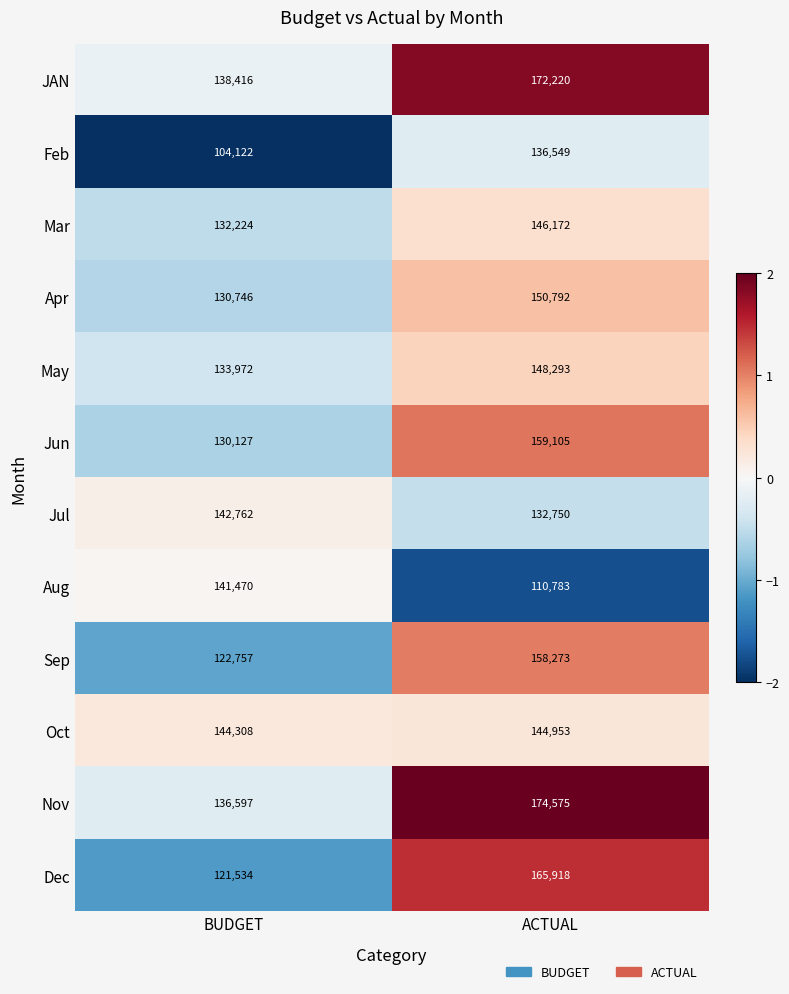

Which category has the lowest value in the Feb series?

BUDGET